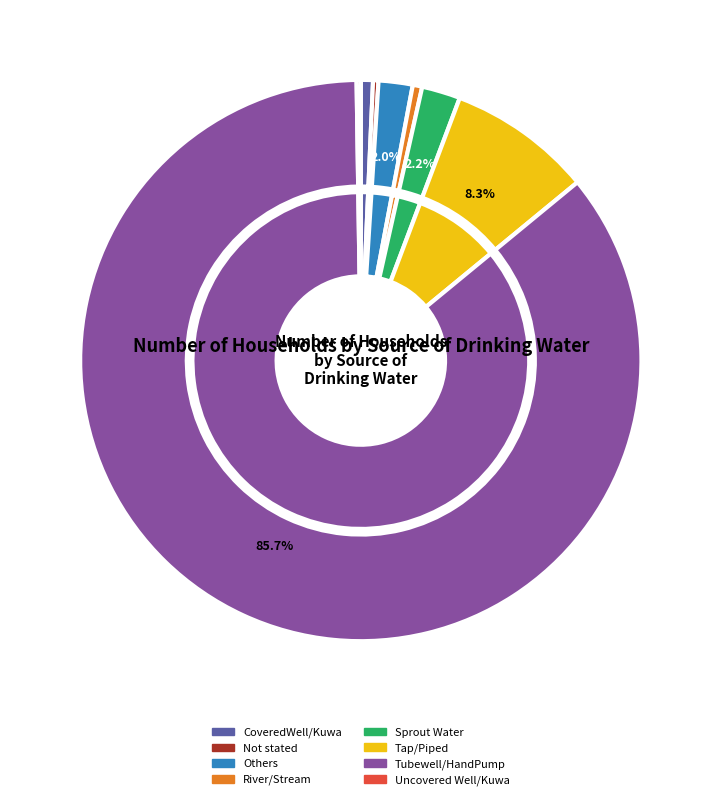

What percentage do Tap/Piped and River/Stream together represent?

8.8%